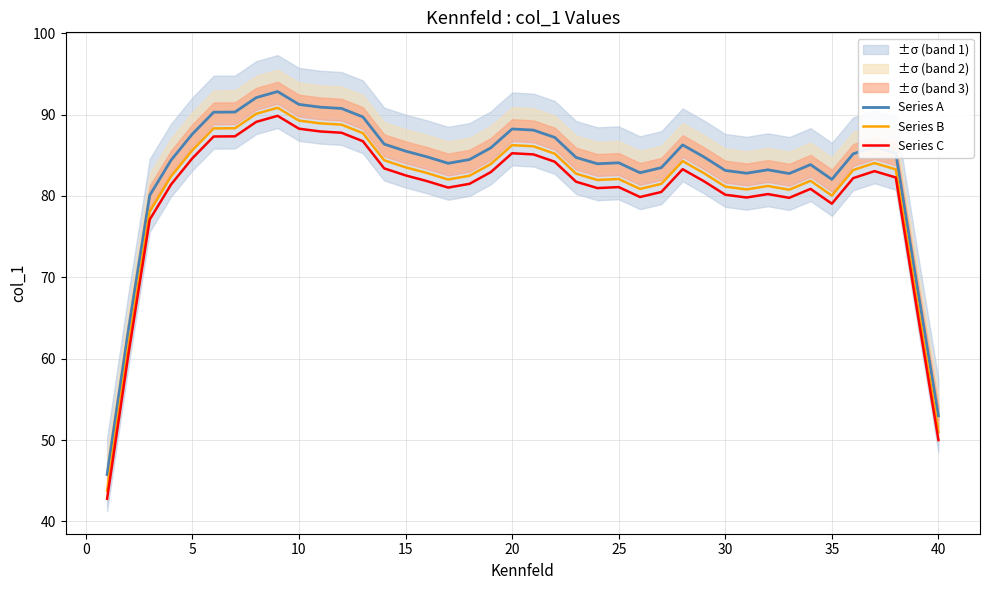

True or false: Series B and Series A intersect in this chart.

False